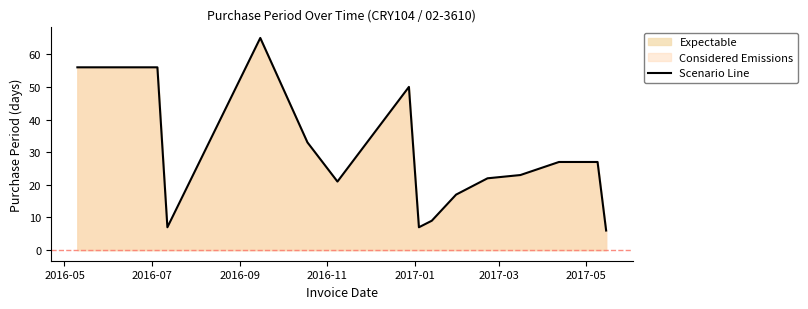

What is the minimum value shown in the chart?

6